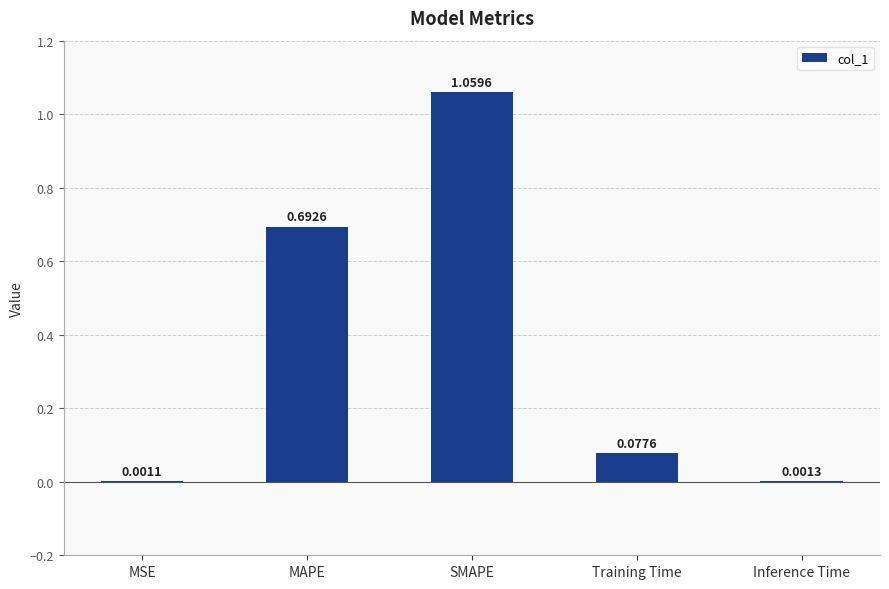

What is the sum of all values?

1.8